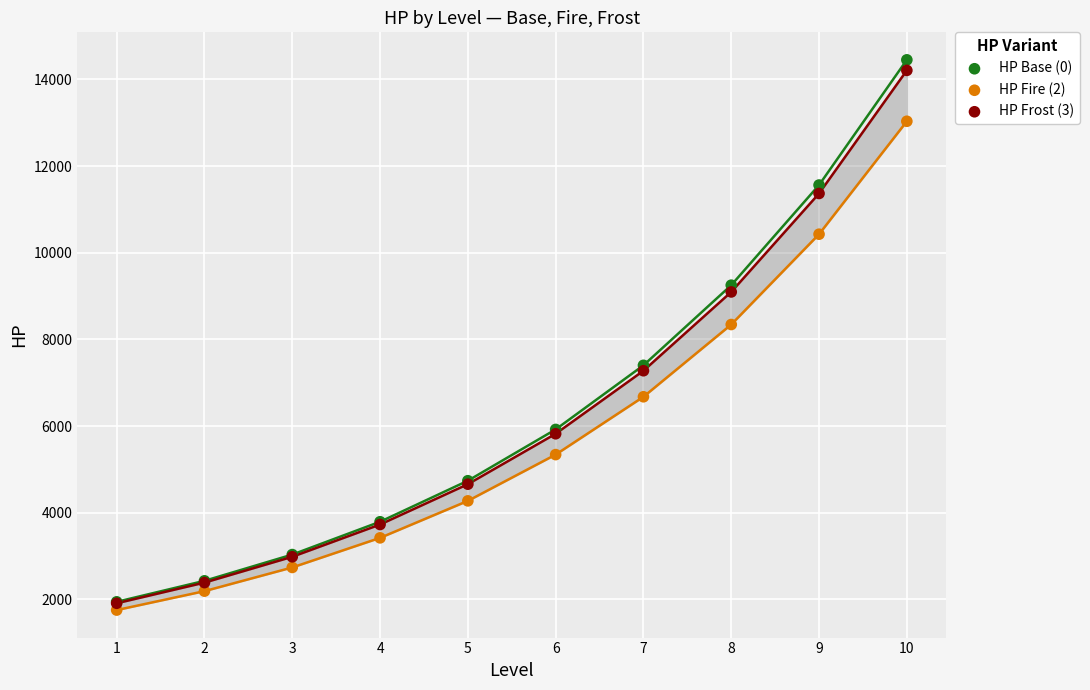

Across all series, what Y value is closest to 8102?

8343